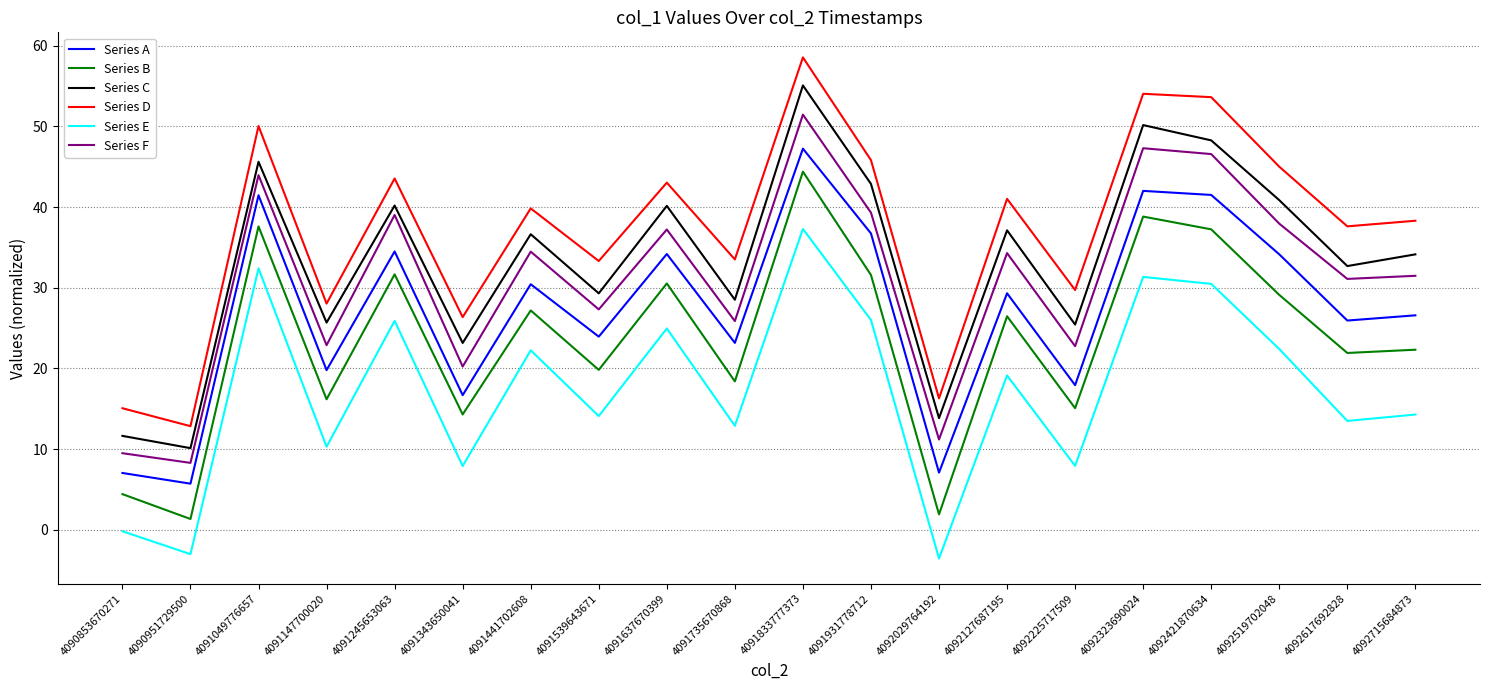

What is the spread (max minus min) of values at 4092029764192?

19.8